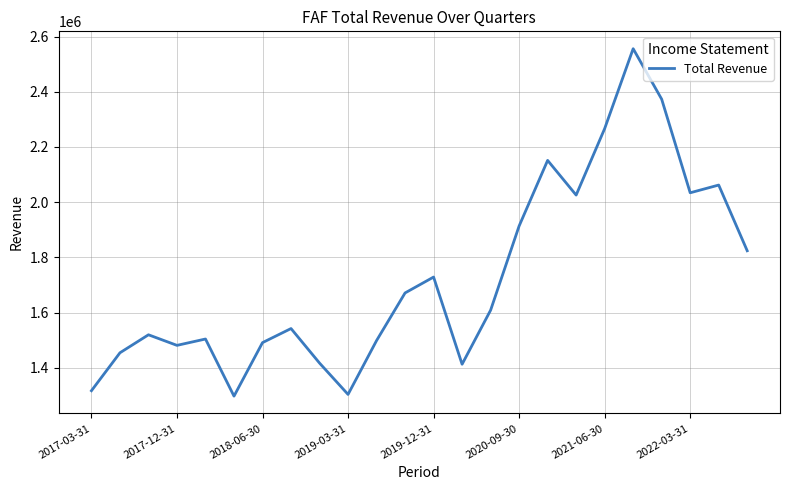

What is the difference between the maximum and minimum values?

1258500